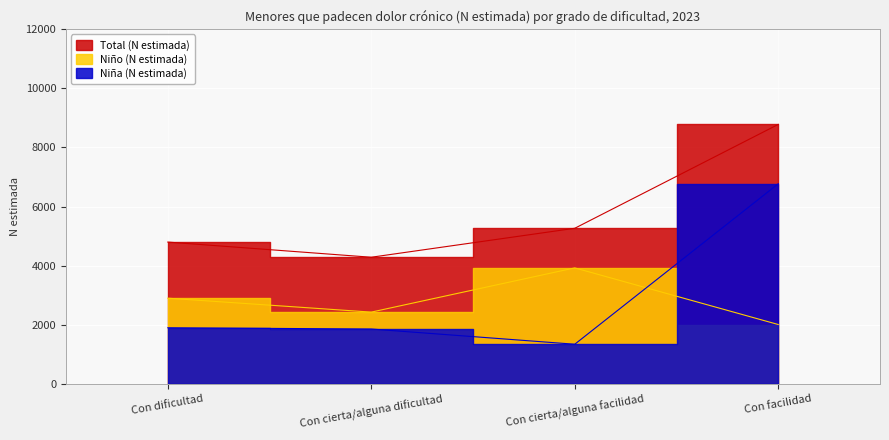

Which category has the highest value in the Total (N estimada) series?

Con facilidad